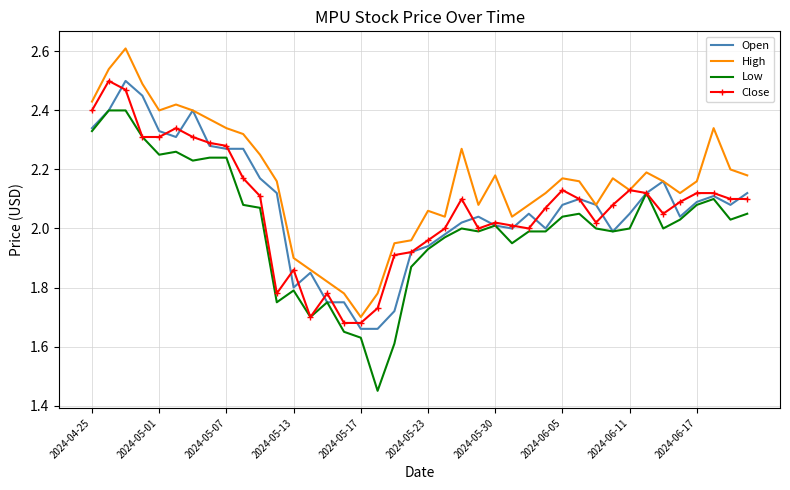

What is the maximum value for High?

2.6